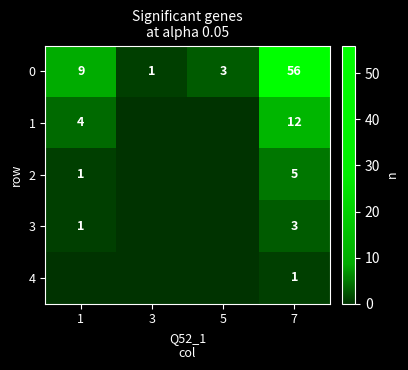

What is the sum of all 0 values?

69